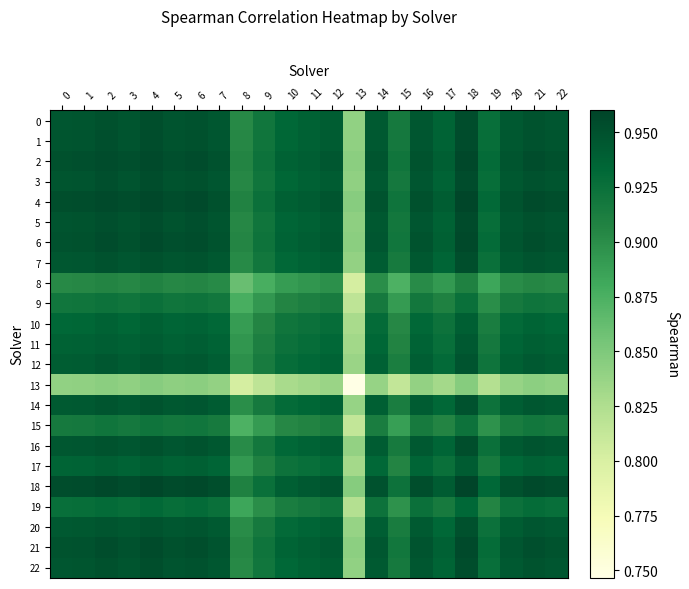

Reading left to right, transcribe all the data shown in this chart.

0: 0=0.9	1=0.9	2=1.0	3=0.9	4=1.0	5=0.9	6=0.9	7=0.9	8=0.9	9=0.9	10=0.9	11=0.9	12=0.9	13=0.8	14=0.9	15=0.9	16=0.9	17=0.9	18=1.0	19=0.9	20=0.9	21=0.9	22=0.9
1: 0=0.9	1=0.9	2=1.0	3=0.9	4=1.0	5=0.9	6=1.0	7=0.9	8=0.9	9=0.9	10=0.9	11=0.9	12=0.9	13=0.8	14=0.9	15=0.9	16=0.9	17=0.9	18=1.0	19=0.9	20=0.9	21=0.9	22=0.9
2: 0=1.0	1=1.0	2=1.0	3=1.0	4=1.0	5=1.0	6=1.0	7=0.9	8=0.9	9=0.9	10=0.9	11=0.9	12=0.9	13=0.8	14=0.9	15=0.9	16=0.9	17=0.9	18=1.0	19=0.9	20=0.9	21=1.0	22=1.0
3: 0=0.9	1=0.9	2=1.0	3=0.9	4=1.0	5=0.9	6=1.0	7=0.9	8=0.9	9=0.9	10=0.9	11=0.9	12=0.9	13=0.8	14=0.9	15=0.9	16=0.9	17=0.9	18=1.0	19=0.9	20=0.9	21=0.9	22=0.9
4: 0=1.0	1=1.0	2=1.0	3=1.0	4=1.0	5=1.0	6=1.0	7=1.0	8=0.9	9=0.9	10=0.9	11=0.9	12=0.9	13=0.8	14=0.9	15=0.9	16=1.0	17=0.9	18=1.0	19=0.9	20=0.9	21=1.0	22=1.0
5: 0=0.9	1=0.9	2=1.0	3=0.9	4=1.0	5=0.9	6=1.0	7=0.9	8=0.9	9=0.9	10=0.9	11=0.9	12=0.9	13=0.8	14=0.9	15=0.9	16=0.9	17=0.9	18=1.0	19=0.9	20=0.9	21=1.0	22=0.9
6: 0=0.9	1=1.0	2=1.0	3=1.0	4=1.0	5=1.0	6=1.0	7=0.9	8=0.9	9=0.9	10=0.9	11=0.9	12=0.9	13=0.8	14=0.9	15=0.9	16=0.9	17=0.9	18=1.0	19=0.9	20=0.9	21=1.0	22=0.9
7: 0=0.9	1=0.9	2=0.9	3=0.9	4=1.0	5=0.9	6=0.9	7=0.9	8=0.9	9=0.9	10=0.9	11=0.9	12=0.9	13=0.8	14=0.9	15=0.9	16=0.9	17=0.9	18=1.0	19=0.9	20=0.9	21=0.9	22=0.9
8: 0=0.9	1=0.9	2=0.9	3=0.9	4=0.9	5=0.9	6=0.9	7=0.9	8=0.9	9=0.9	10=0.9	11=0.9	12=0.9	13=0.8	14=0.9	15=0.9	16=0.9	17=0.9	18=0.9	19=0.9	20=0.9	21=0.9	22=0.9
9: 0=0.9	1=0.9	2=0.9	3=0.9	4=0.9	5=0.9	6=0.9	7=0.9	8=0.9	9=0.9	10=0.9	11=0.9	12=0.9	13=0.8	14=0.9	15=0.9	16=0.9	17=0.9	18=0.9	19=0.9	20=0.9	21=0.9	22=0.9
10: 0=0.9	1=0.9	2=0.9	3=0.9	4=0.9	5=0.9	6=0.9	7=0.9	8=0.9	9=0.9	10=0.9	11=0.9	12=0.9	13=0.8	14=0.9	15=0.9	16=0.9	17=0.9	18=0.9	19=0.9	20=0.9	21=0.9	22=0.9
11: 0=0.9	1=0.9	2=0.9	3=0.9	4=0.9	5=0.9	6=0.9	7=0.9	8=0.9	9=0.9	10=0.9	11=0.9	12=0.9	13=0.8	14=0.9	15=0.9	16=0.9	17=0.9	18=0.9	19=0.9	20=0.9	21=0.9	22=0.9
12: 0=0.9	1=0.9	2=0.9	3=0.9	4=0.9	5=0.9	6=0.9	7=0.9	8=0.9	9=0.9	10=0.9	11=0.9	12=0.9	13=0.8	14=0.9	15=0.9	16=0.9	17=0.9	18=0.9	19=0.9	20=0.9	21=0.9	22=0.9
13: 0=0.8	1=0.8	2=0.8	3=0.8	4=0.8	5=0.8	6=0.8	7=0.8	8=0.8	9=0.8	10=0.8	11=0.8	12=0.8	13=0.7	14=0.8	15=0.8	16=0.8	17=0.8	18=0.8	19=0.8	20=0.8	21=0.8	22=0.8
14: 0=0.9	1=0.9	2=0.9	3=0.9	4=0.9	5=0.9	6=0.9	7=0.9	8=0.9	9=0.9	10=0.9	11=0.9	12=0.9	13=0.8	14=0.9	15=0.9	16=0.9	17=0.9	18=0.9	19=0.9	20=0.9	21=0.9	22=0.9
15: 0=0.9	1=0.9	2=0.9	3=0.9	4=0.9	5=0.9	6=0.9	7=0.9	8=0.9	9=0.9	10=0.9	11=0.9	12=0.9	13=0.8	14=0.9	15=0.9	16=0.9	17=0.9	18=0.9	19=0.9	20=0.9	21=0.9	22=0.9
16: 0=0.9	1=0.9	2=0.9	3=0.9	4=1.0	5=0.9	6=0.9	7=0.9	8=0.9	9=0.9	10=0.9	11=0.9	12=0.9	13=0.8	14=0.9	15=0.9	16=0.9	17=0.9	18=1.0	19=0.9	20=0.9	21=0.9	22=0.9
17: 0=0.9	1=0.9	2=0.9	3=0.9	4=0.9	5=0.9	6=0.9	7=0.9	8=0.9	9=0.9	10=0.9	11=0.9	12=0.9	13=0.8	14=0.9	15=0.9	16=0.9	17=0.9	18=0.9	19=0.9	20=0.9	21=0.9	22=0.9
18: 0=1.0	1=1.0	2=1.0	3=1.0	4=1.0	5=1.0	6=1.0	7=1.0	8=0.9	9=0.9	10=0.9	11=0.9	12=0.9	13=0.8	14=0.9	15=0.9	16=1.0	17=0.9	18=1.0	19=0.9	20=1.0	21=1.0	22=1.0
19: 0=0.9	1=0.9	2=0.9	3=0.9	4=0.9	5=0.9	6=0.9	7=0.9	8=0.9	9=0.9	10=0.9	11=0.9	12=0.9	13=0.8	14=0.9	15=0.9	16=0.9	17=0.9	18=0.9	19=0.9	20=0.9	21=0.9	22=0.9
20: 0=0.9	1=0.9	2=0.9	3=0.9	4=0.9	5=0.9	6=0.9	7=0.9	8=0.9	9=0.9	10=0.9	11=0.9	12=0.9	13=0.8	14=0.9	15=0.9	16=0.9	17=0.9	18=1.0	19=0.9	20=0.9	21=0.9	22=0.9
21: 0=0.9	1=0.9	2=1.0	3=0.9	4=1.0	5=1.0	6=1.0	7=0.9	8=0.9	9=0.9	10=0.9	11=0.9	12=0.9	13=0.8	14=0.9	15=0.9	16=0.9	17=0.9	18=1.0	19=0.9	20=0.9	21=1.0	22=0.9
22: 0=0.9	1=0.9	2=1.0	3=0.9	4=1.0	5=0.9	6=0.9	7=0.9	8=0.9	9=0.9	10=0.9	11=0.9	12=0.9	13=0.8	14=0.9	15=0.9	16=0.9	17=0.9	18=1.0	19=0.9	20=0.9	21=0.9	22=0.9